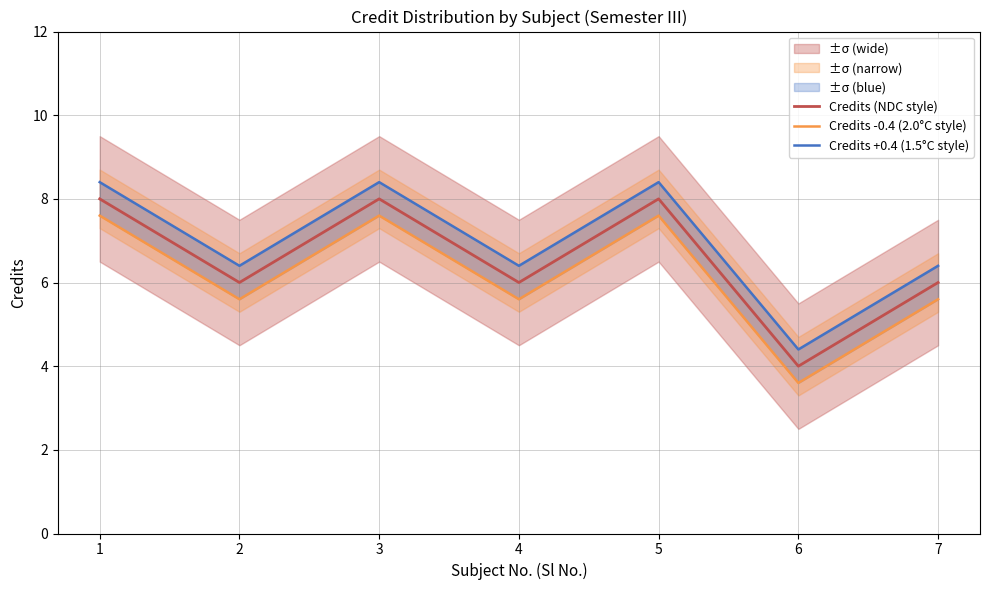

True or false: Credits +0.4 (1.5°C style) and Credits (NDC style) intersect in this chart.

False